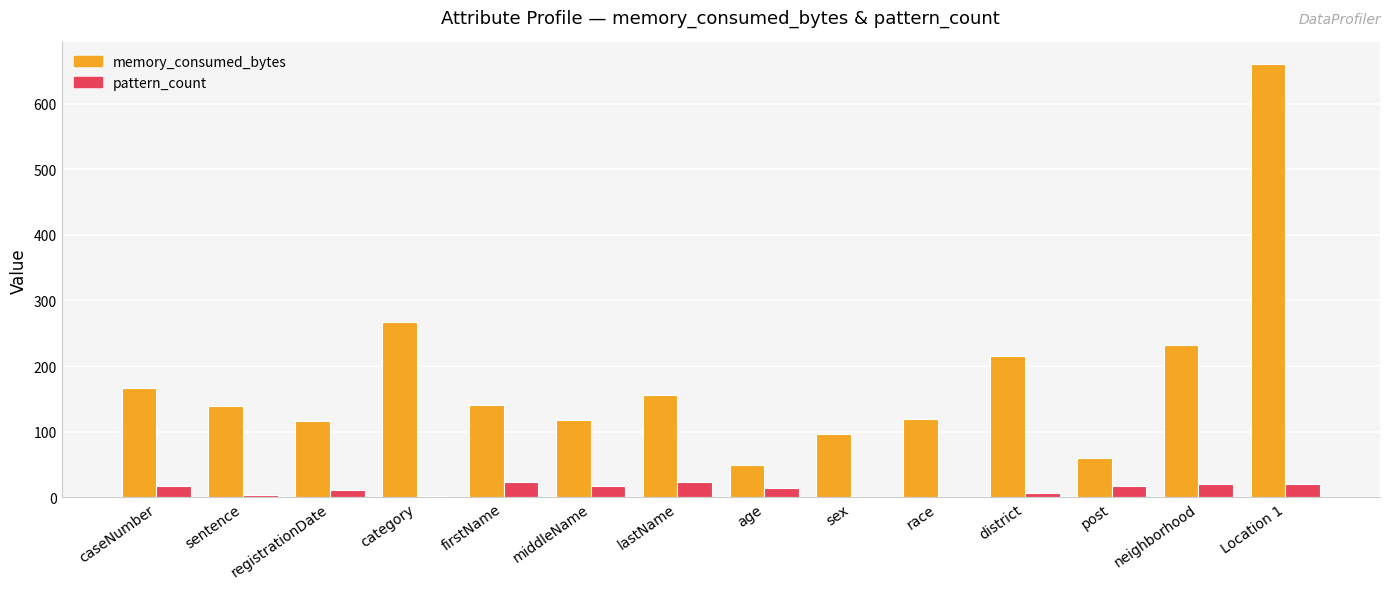

What are all the series names shown in the legend?

memory_consumed_bytes, pattern_count